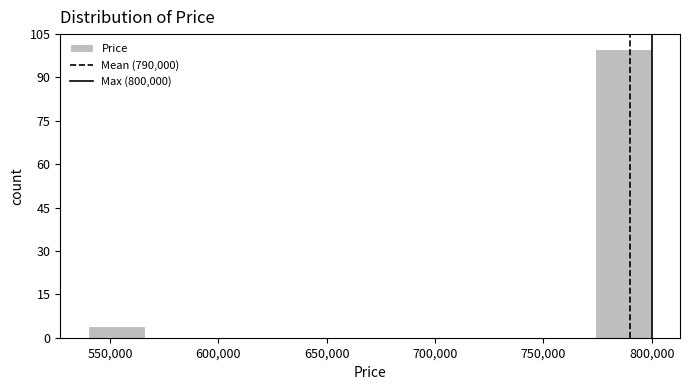

Reading left to right, transcribe this chart: for each bar, give the range it covers on the x-axis and its height. Neither the bar edges nor the heights are printed on the chart, so give them approximately, as read against the axes.

540000 to 566000: 4
566000 to 592000: 0
592000 to 618000: 0
618000 to 644000: 0
644000 to 670000: 0
670000 to 696000: 0
696000 to 722000: 0
722000 to 748000: 0
748000 to 774000: 0
774000 to 800000: 100